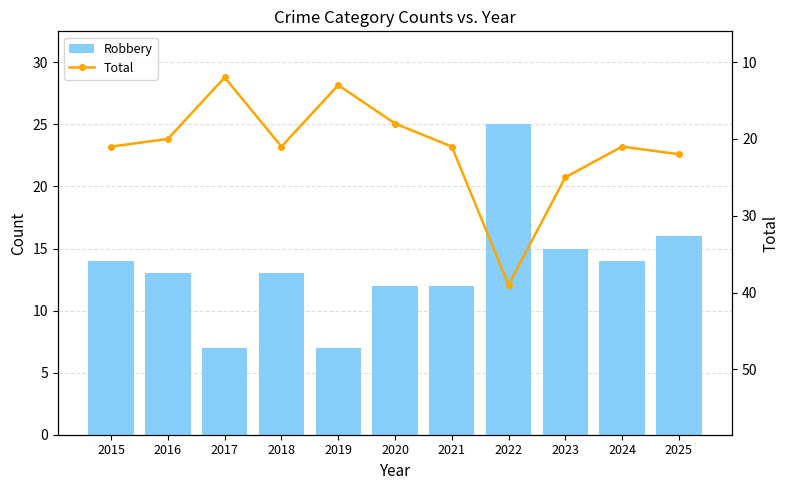

What is the difference between the highest and lowest values at 2024?

7